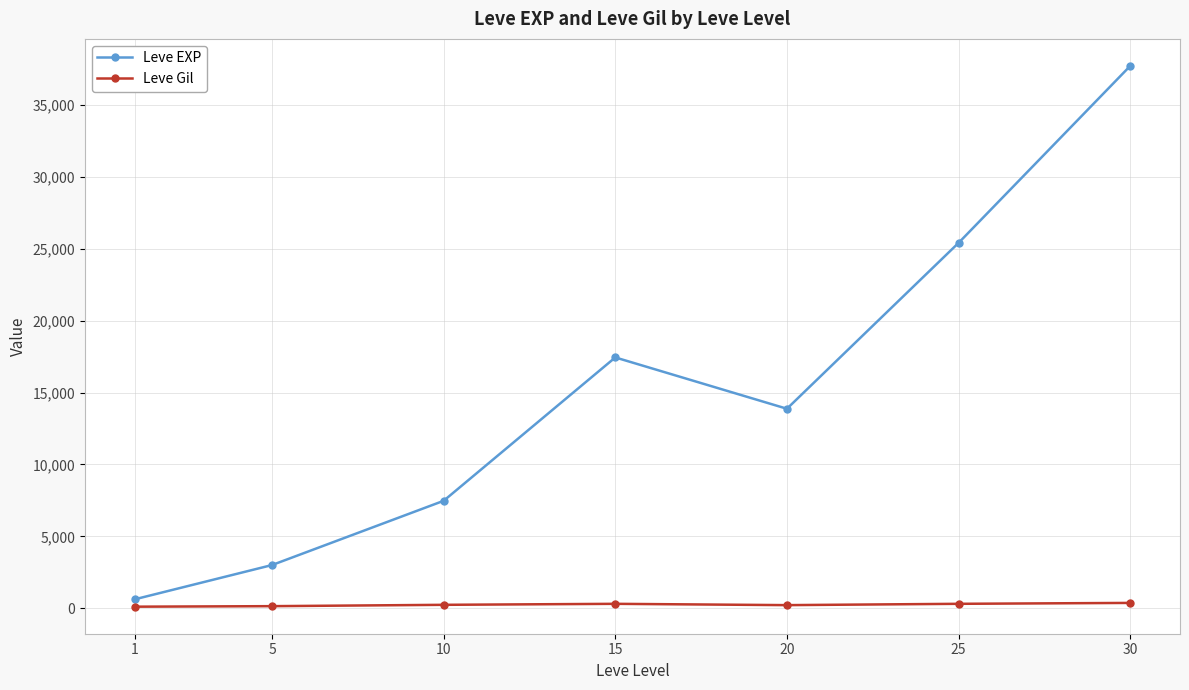

Which series has the largest range (max minus min)?

Leve EXP